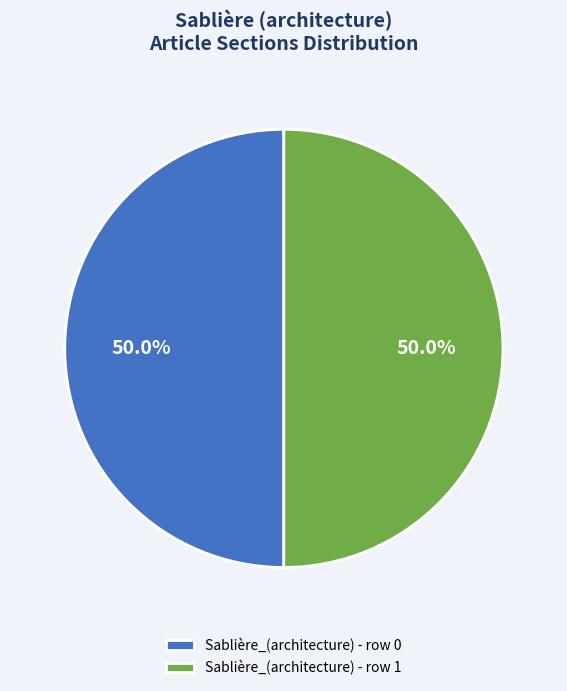

What is the total percentage of Sablière_(architecture) - row 1 and Sablière_(architecture) - row 0?

100.0%